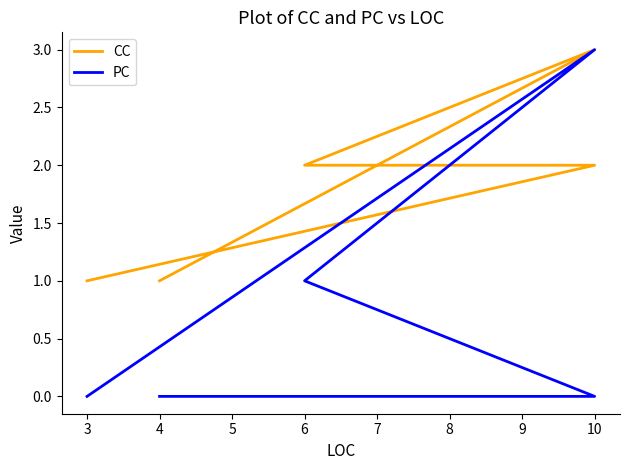

The PC series shows -1 at 3. True or false?

False